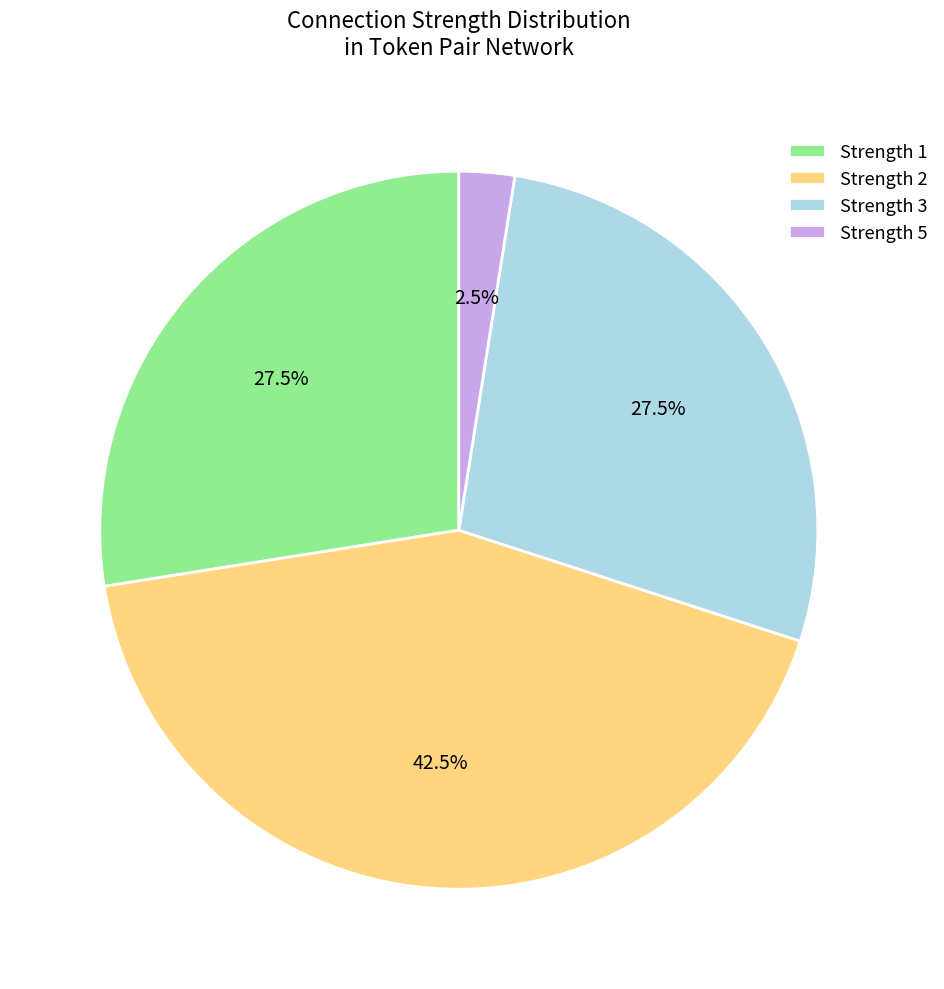

Does Strength 5 represent more than half of the total?

No